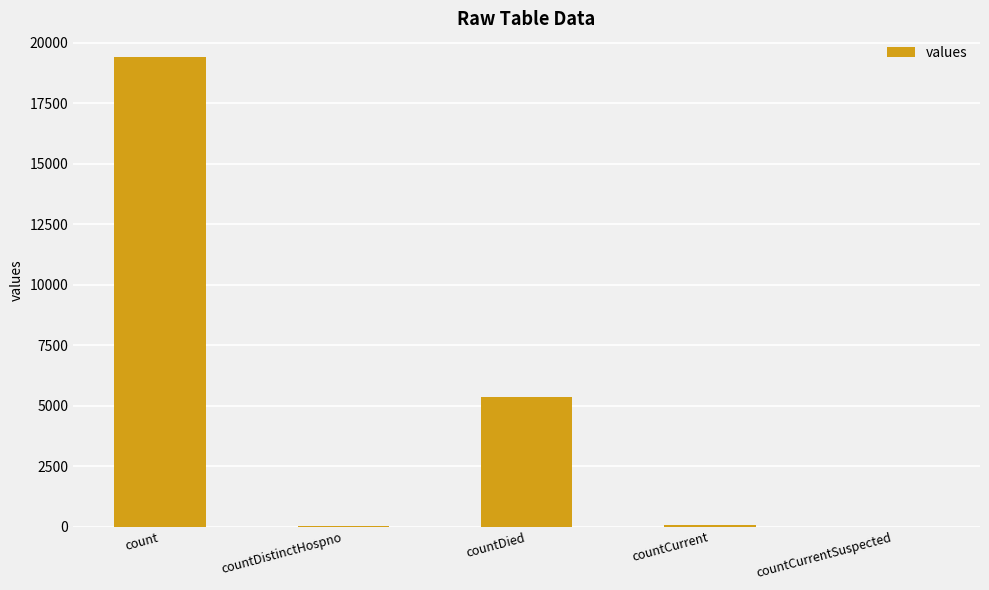

Does the chart contain stacked bars?

No